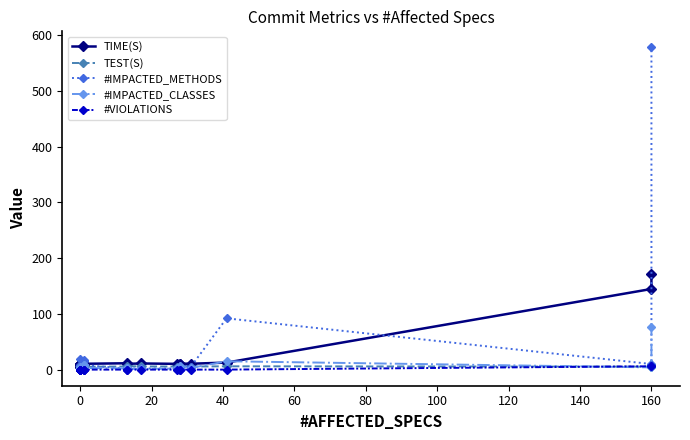

Count the #VIOLATIONS values in the range 0 to 1.

19